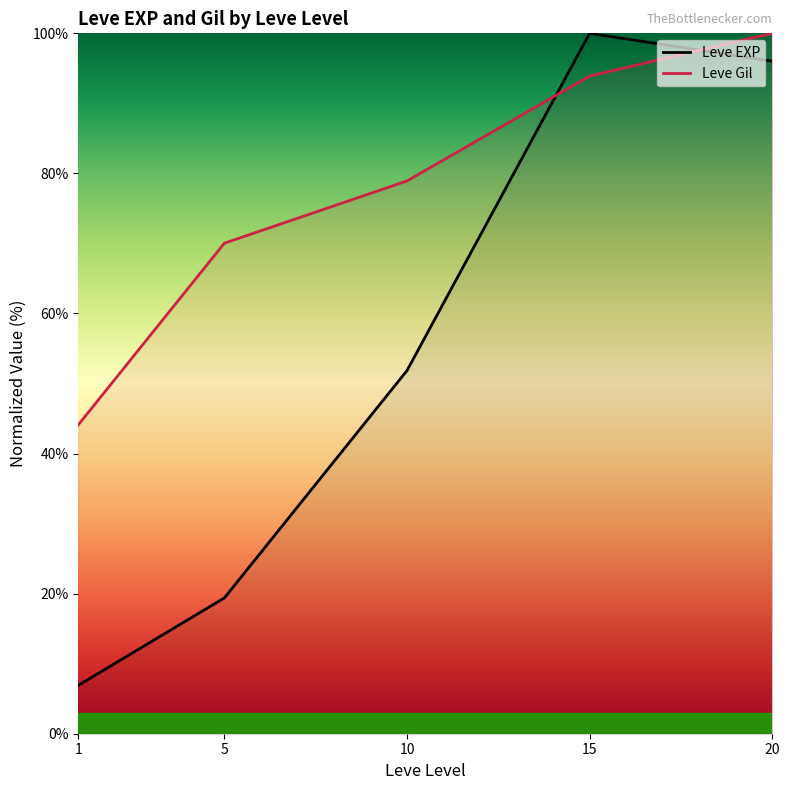

What are all the series names shown in the legend?

Leve EXP, Leve Gil